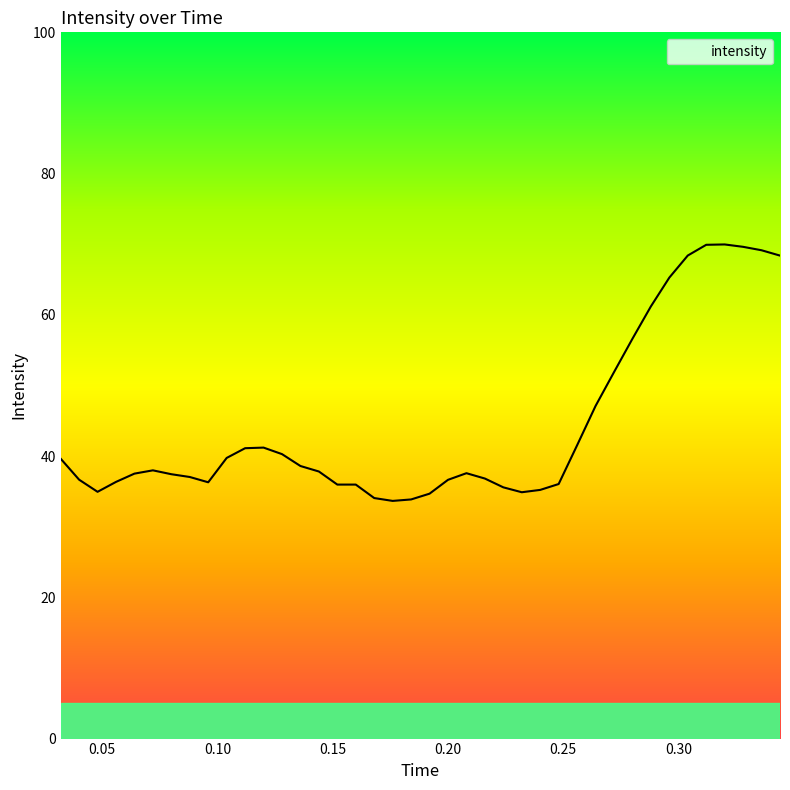

What is the average value?

44.3